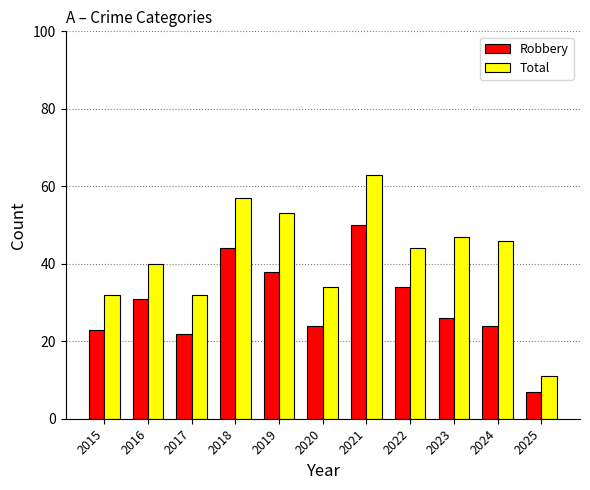

Which series changed the most between 2015 and 2020?

Total